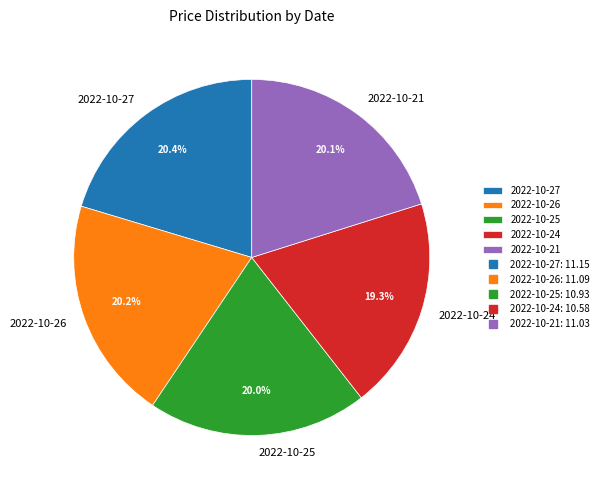

The 2022-10-25 slice represents 20% of the pie. True or false?

True